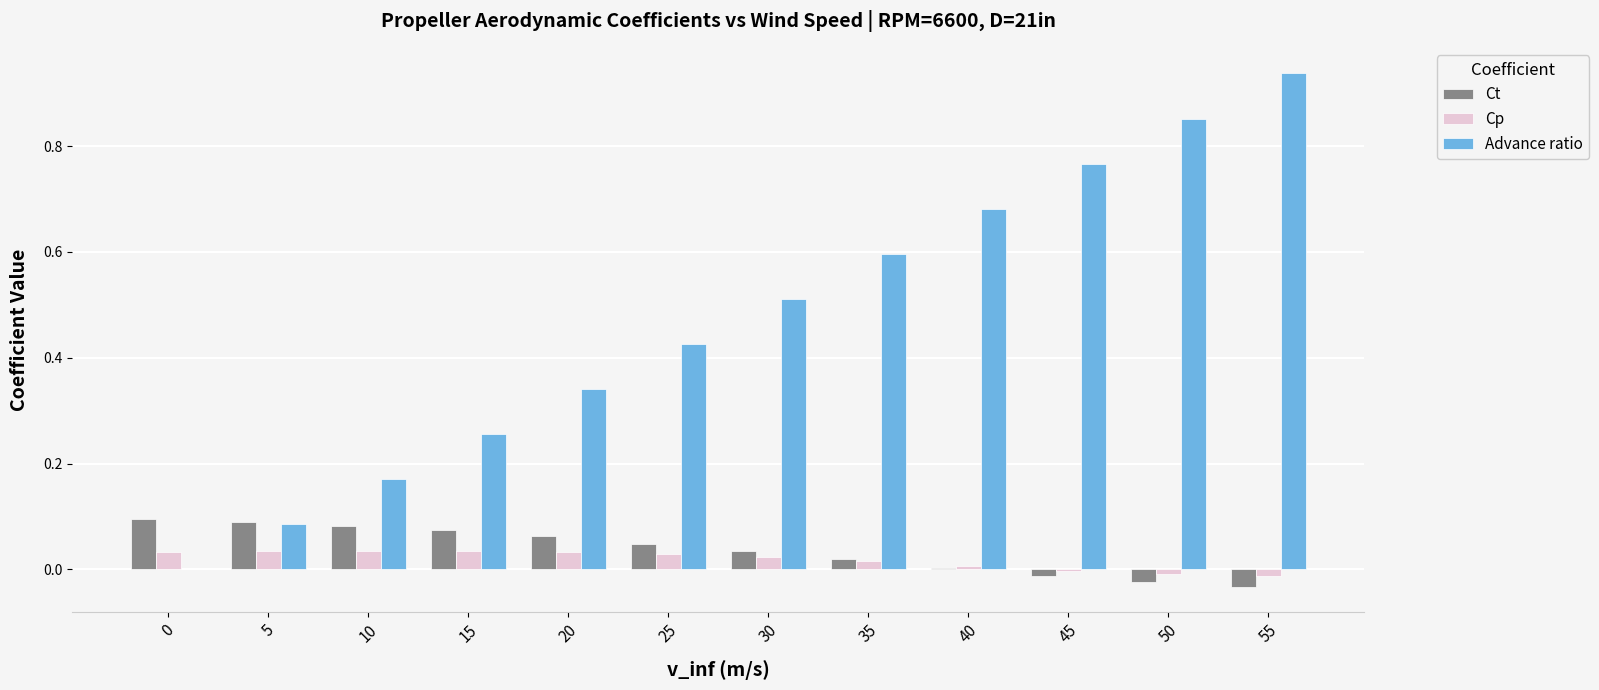

Is it true that Advance ratio equals 0.4 at 0?

False